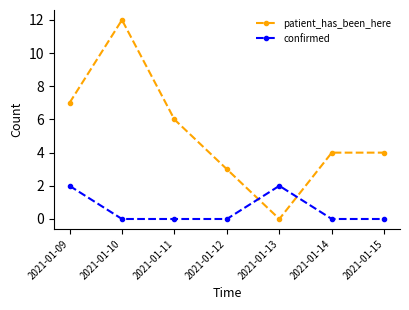

Count the confirmed values in the range 0 to 2.

7